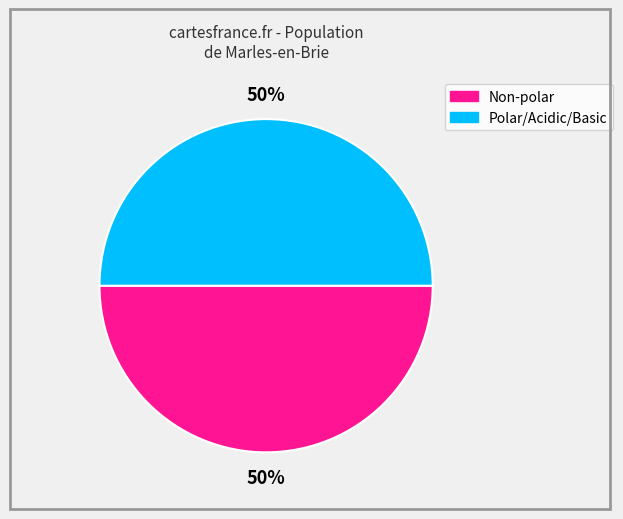

How many segments does this pie chart have?

2